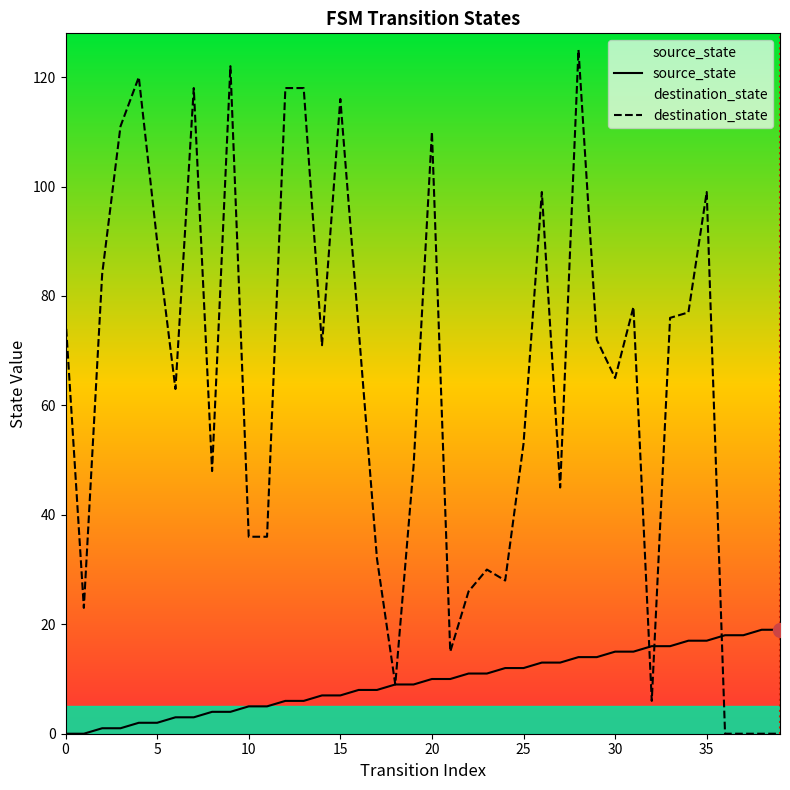

The value of source_state at 15 is 7. True or false?

True